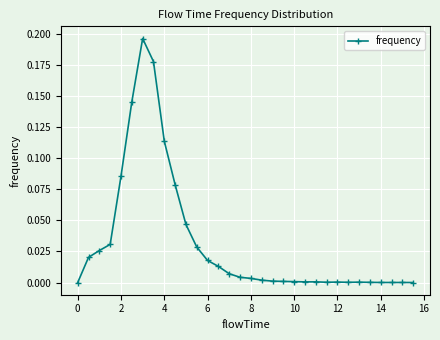

What is the sum of all values?

1.0